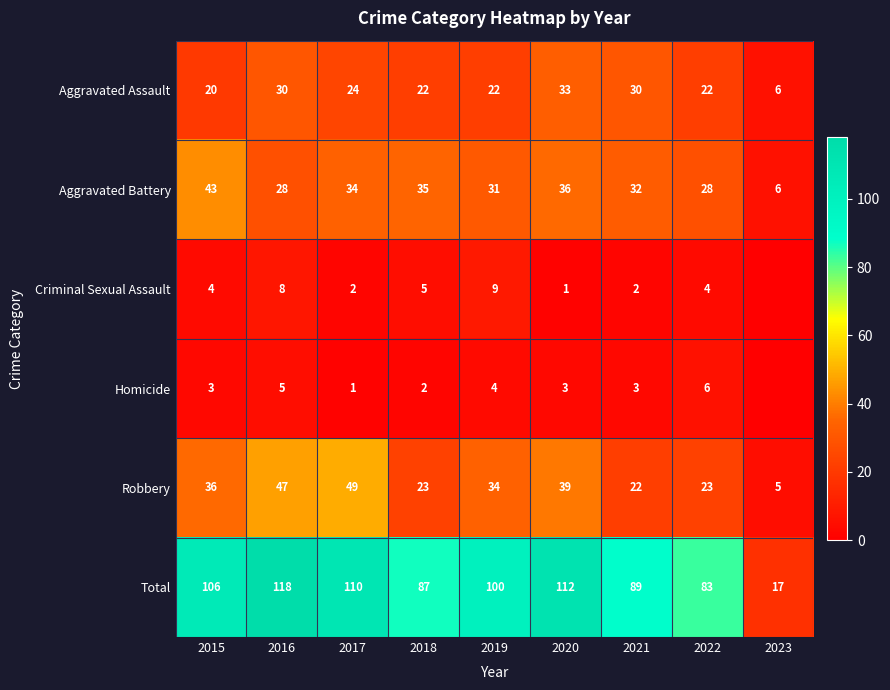

What is the difference between the Aggravated Battery values at 2016 and 2023?

22